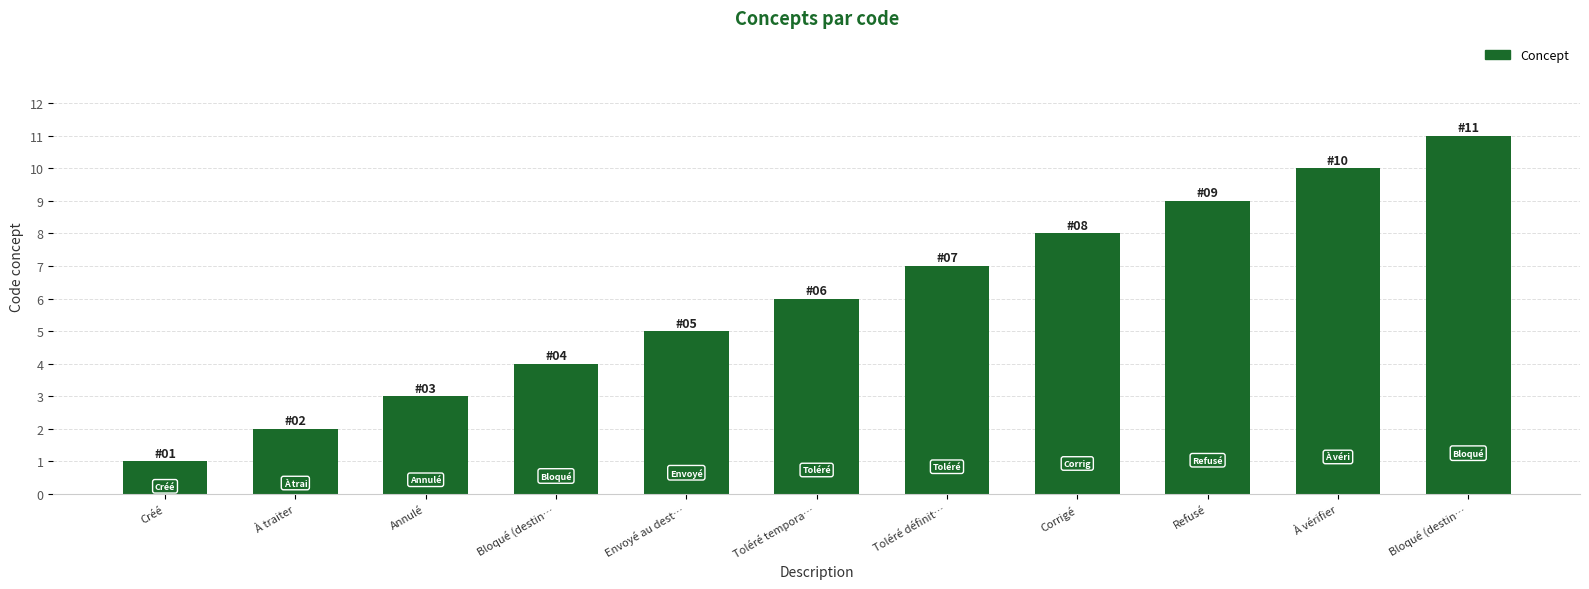

How many bars are there in total?

11